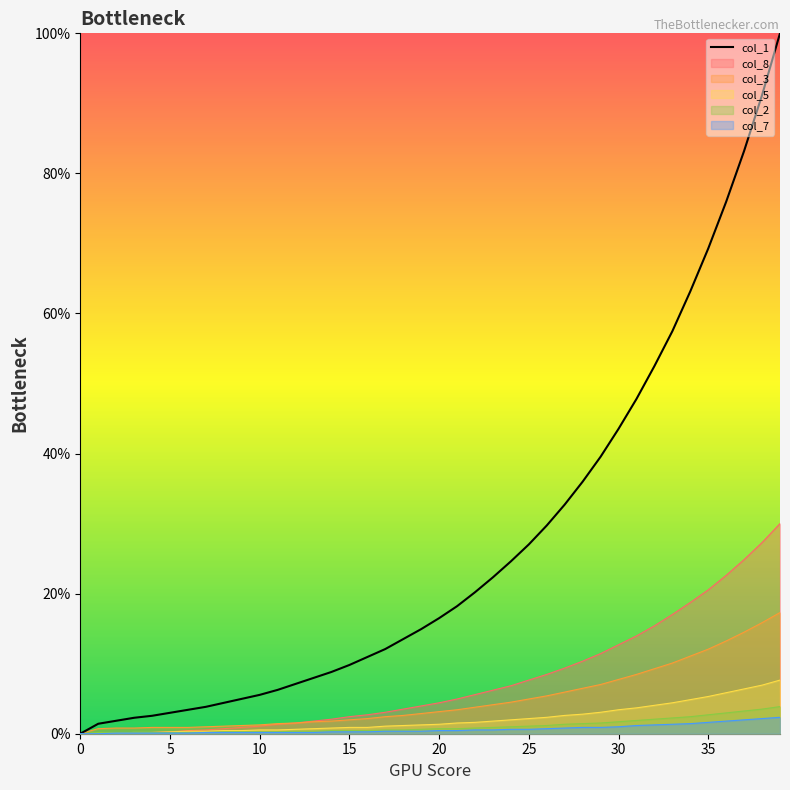

Reading right to left, list all the values displayed in this chart.

100.0	91.2	83.2	76.0	69.3	63.2	57.5	52.5	47.8	43.5	39.5	36.0	32.7	29.7	27.0	24.6	22.3	20.2	18.2	16.5	14.9	13.5	12.1	11.0	9.8	8.8	8.0	7.1	6.3	5.5	5.0	4.4	3.8	3.4	3.0	2.6	2.3	1.8	1.4	0.0